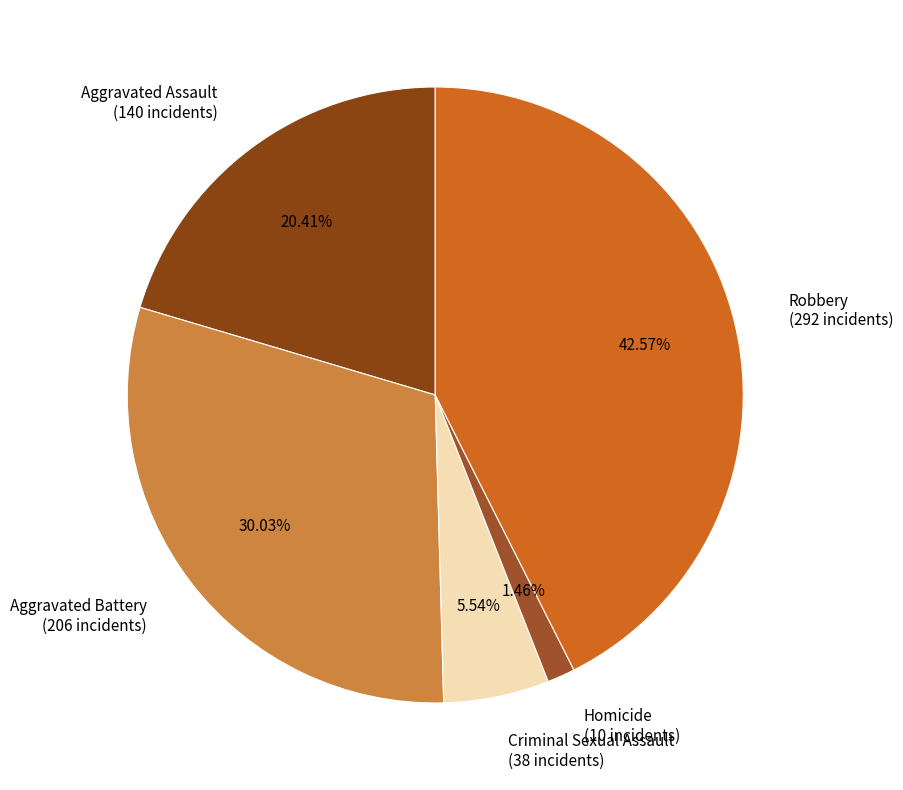

What percentage do Aggravated Assault and Robbery together represent?

63.0%